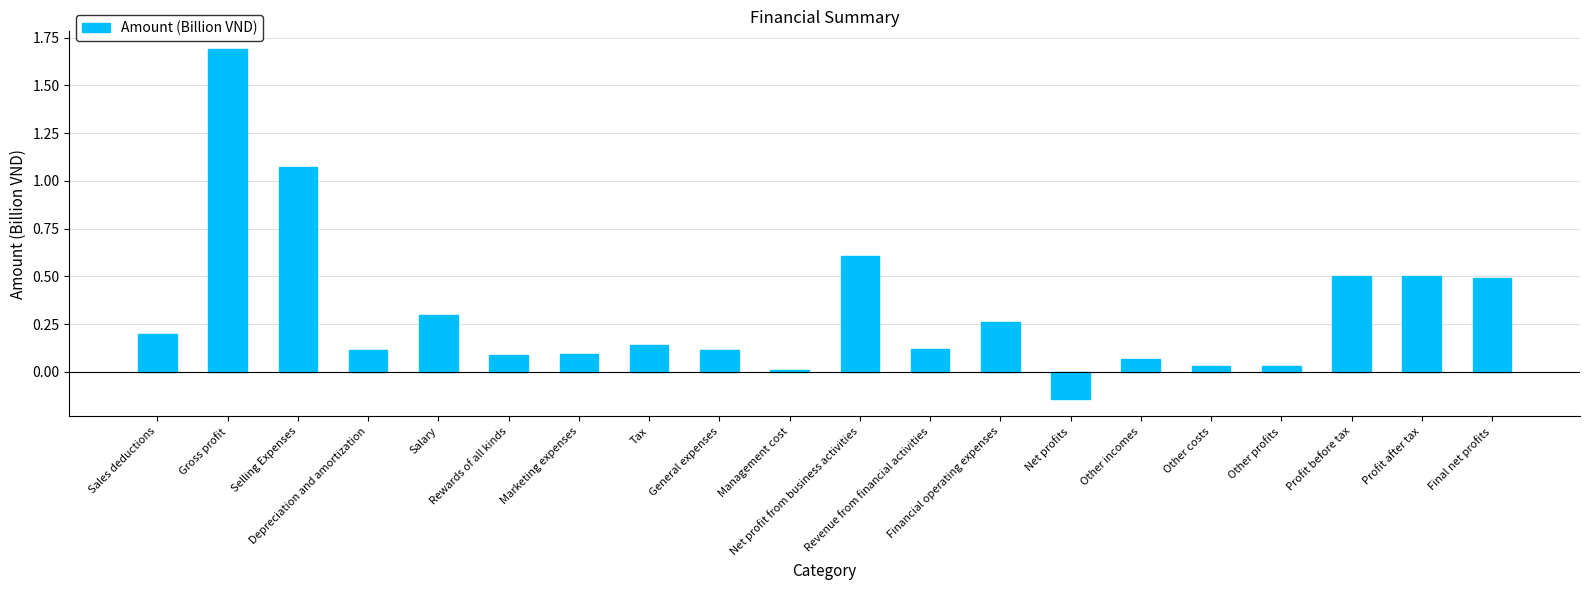

What is the value of the 18th bar from the left?

0.5